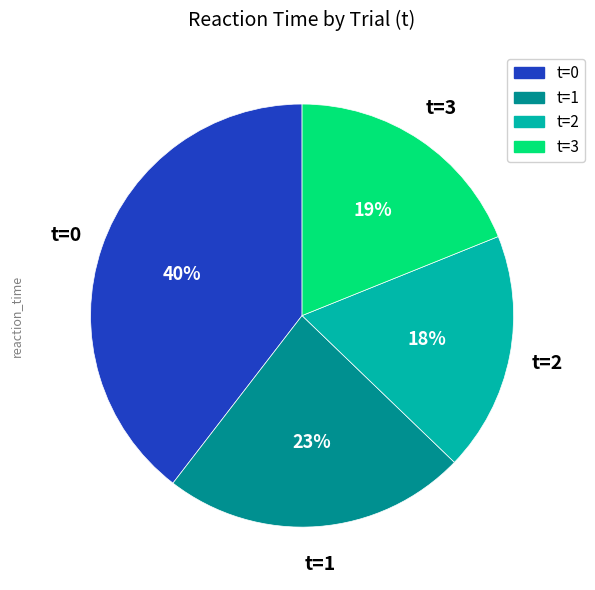

To the nearest percent, what is the average slice percentage?

25%